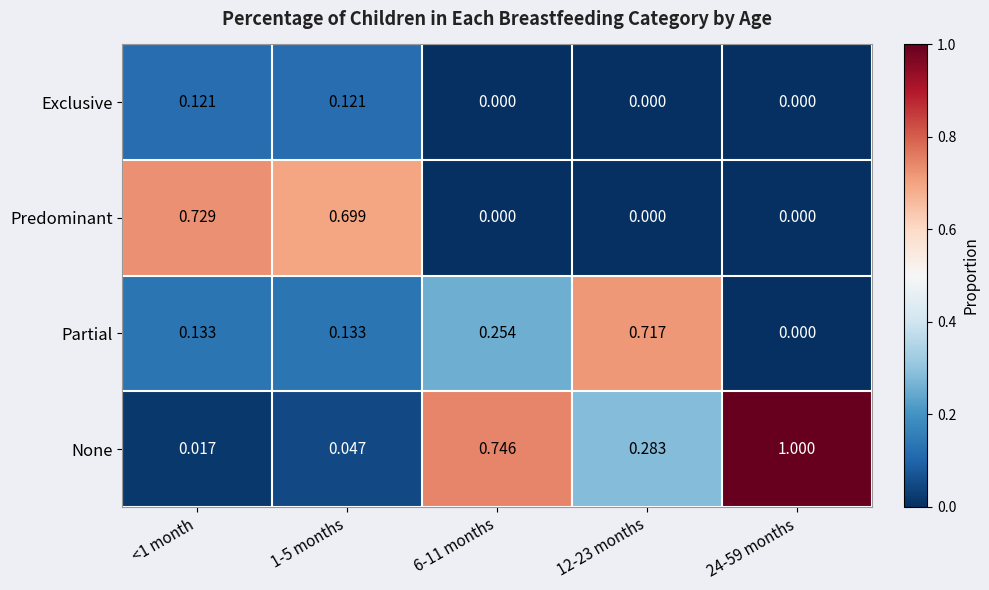

At how many categories does at least one series exceed 0?

5